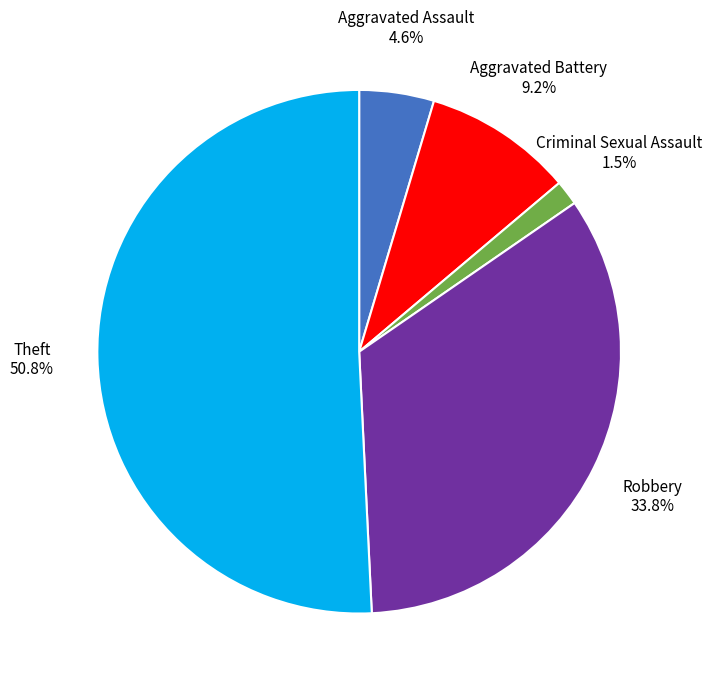

Does any single category account for the majority?

Yes